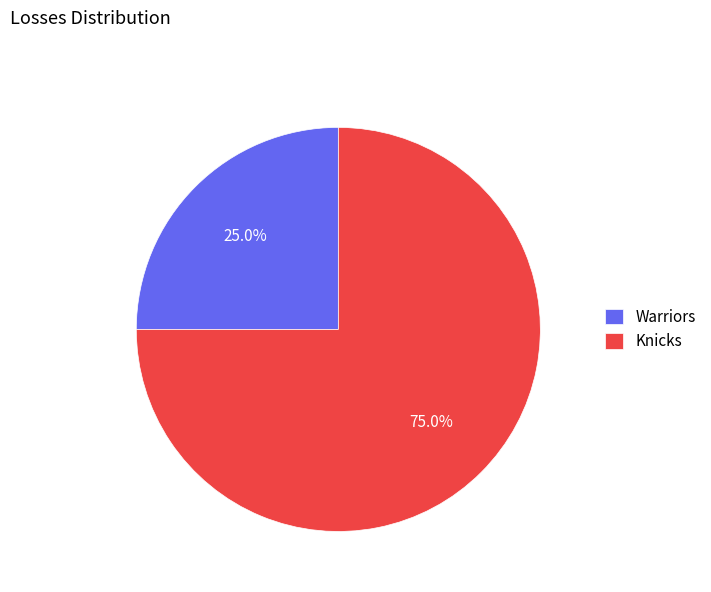

Which slice is the largest?

Knicks